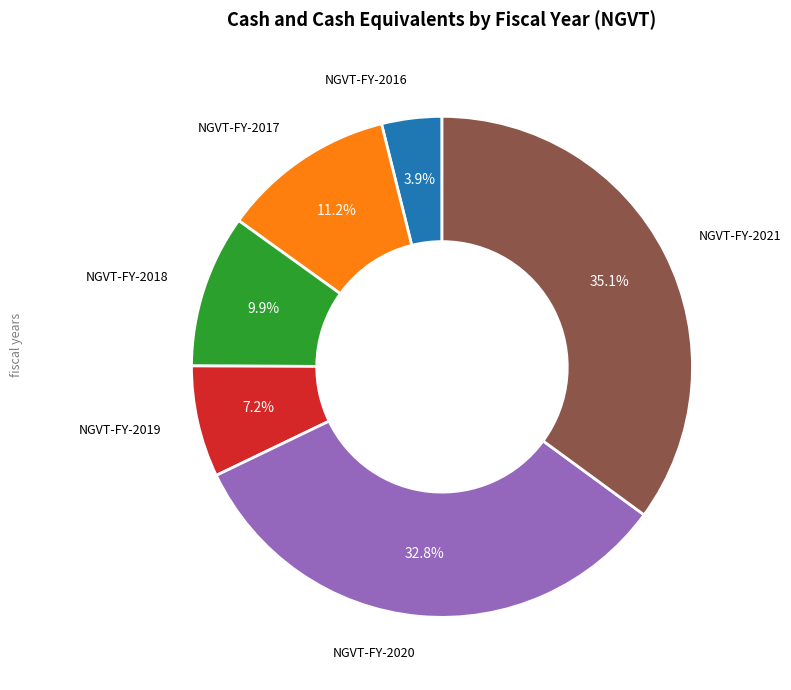

Count the number of slices in the pie.

6